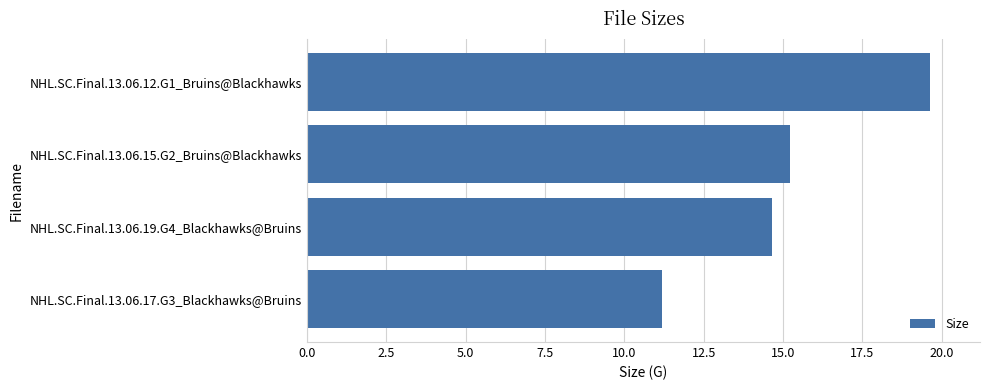

Reading bottom to top, list all the values displayed in this chart.

NHL.SC.Final.13.06.17.G3_Blackhawks@Bruins=11.2	NHL.SC.Final.13.06.19.G4_Blackhawks@Bruins=14.7	NHL.SC.Final.13.06.15.G2_Bruins@Blackhawks=15.2	NHL.SC.Final.13.06.12.G1_Bruins@Blackhawks=19.6